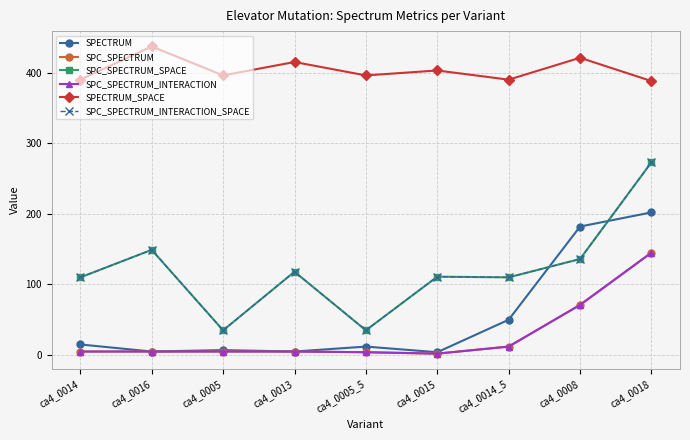

Reading right to left, transcribe all the data shown in this chart.

SPECTRUM: 202	182	50	4	12	5	7	5	15
SPC_SPECTRUM: 145	71	12	2	4	5	5	5	5
SPC_SPECTRUM_SPACE: 273	136	110	111	35	118	35	149	110
SPC_SPECTRUM_INTERACTION: 145	71	12	2	4	5	5	5	5
SPECTRUM_SPACE: 388	421	390	403	396	415	396	437	390
SPC_SPECTRUM_INTERACTION_SPACE: 273	136	110	111	35	118	35	149	110